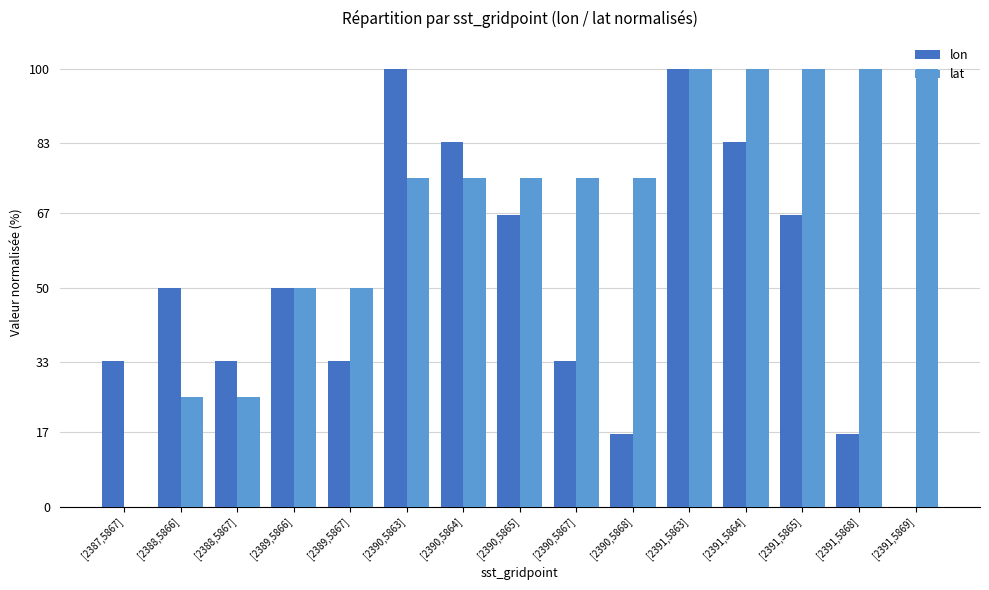

What is the greatest value displayed?

100.0